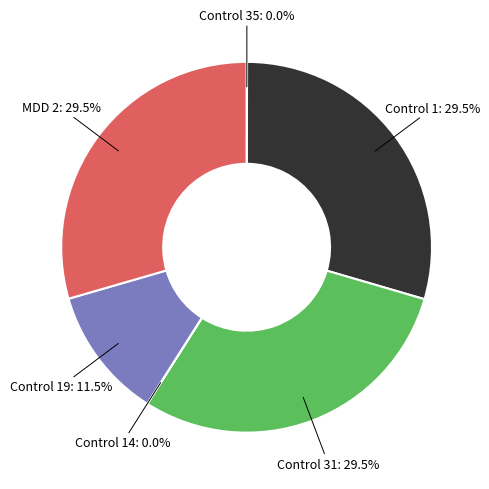

Is Control 31 the majority of the pie?

No